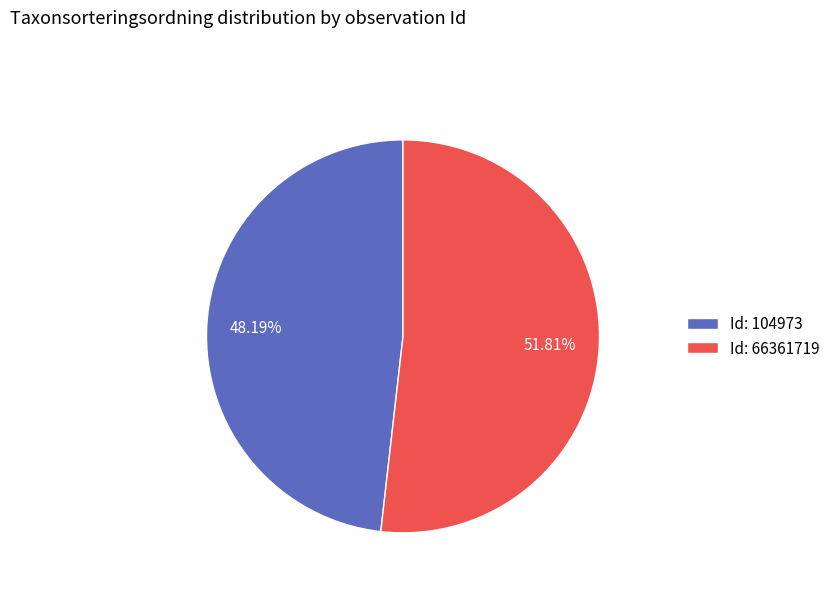

Is there any slice that represents more than half of the pie?

Yes